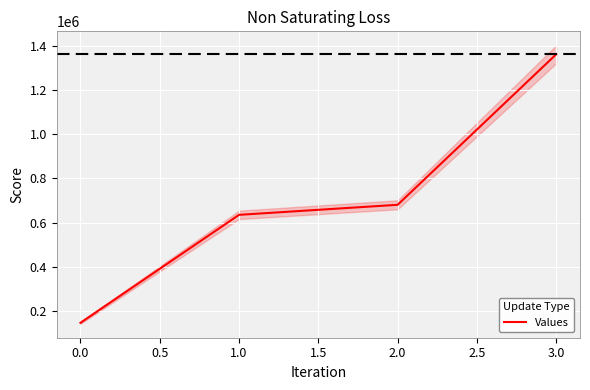

What is the highest value of the Values series?

1362000